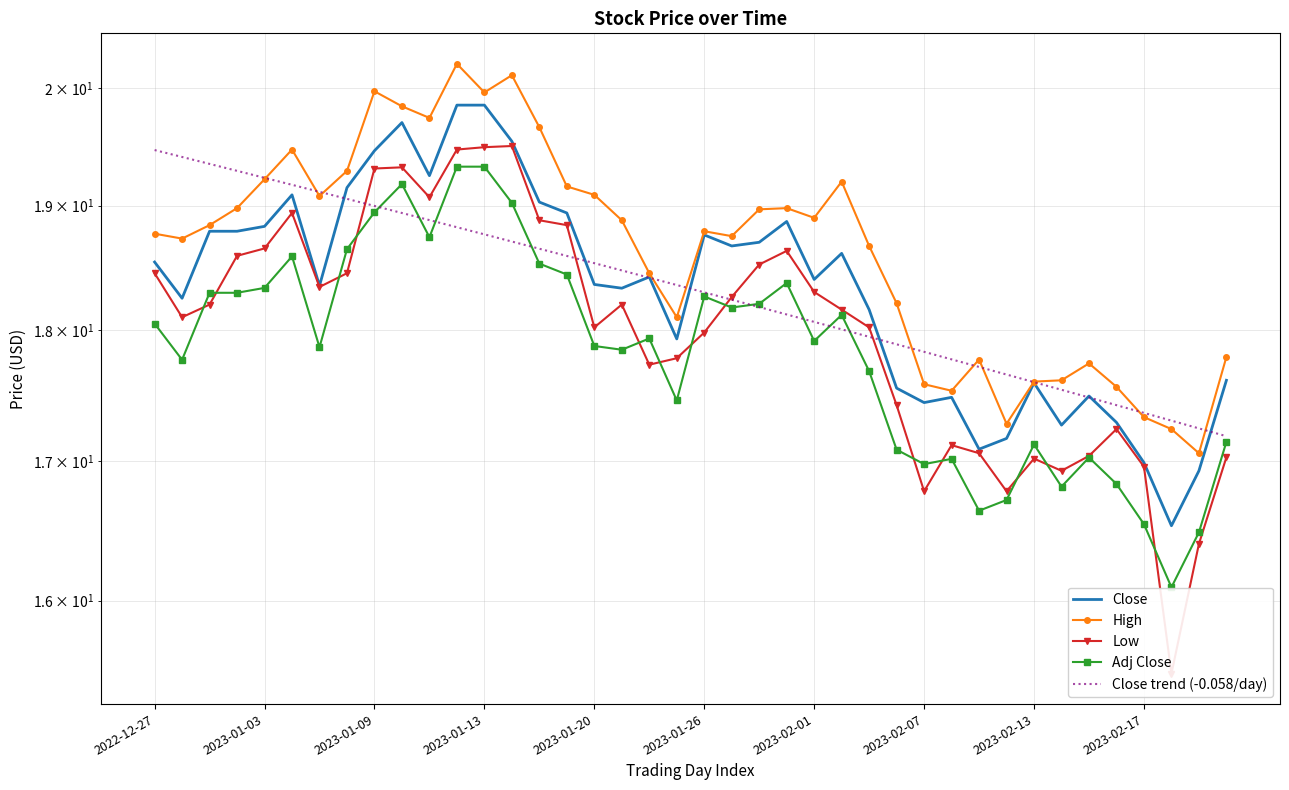

Which series has the largest total across all categories?

High